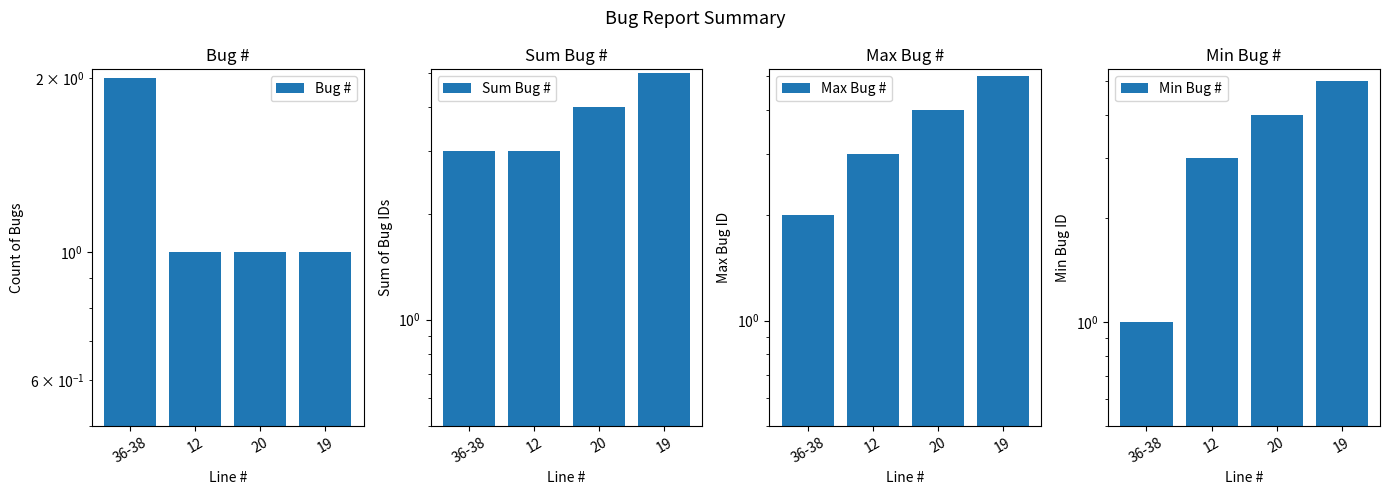

How many Sum Bug # values are between 3 and 5?

4